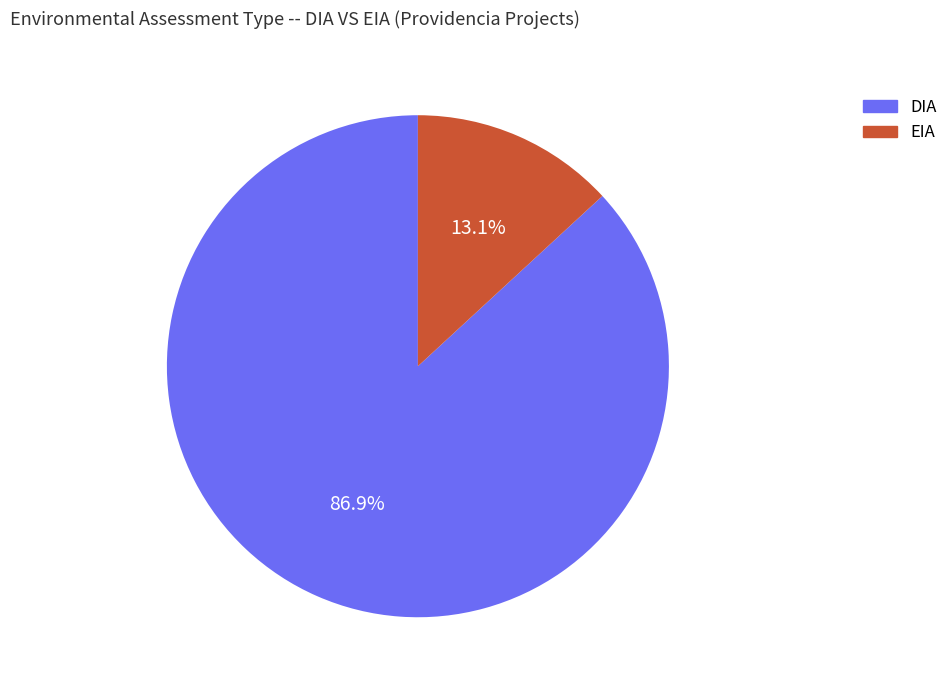

What percentage is the DIA slice, to the nearest percent?

87%